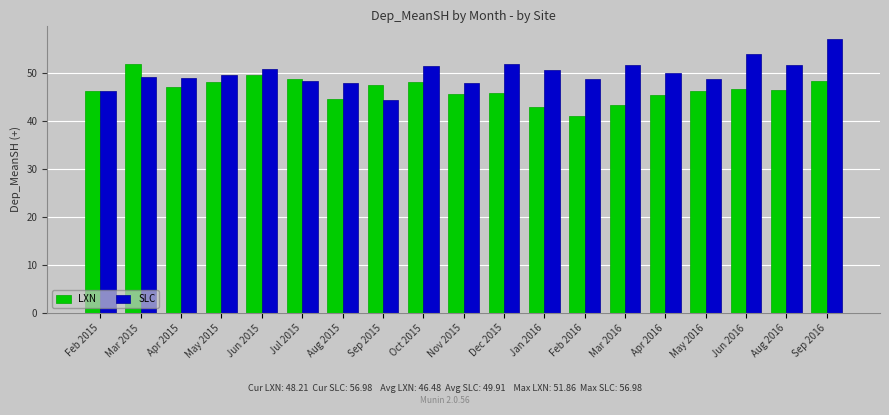

Is the value of SLC at Mar 2015 greater than the value of LXN at Apr 2015?

Yes